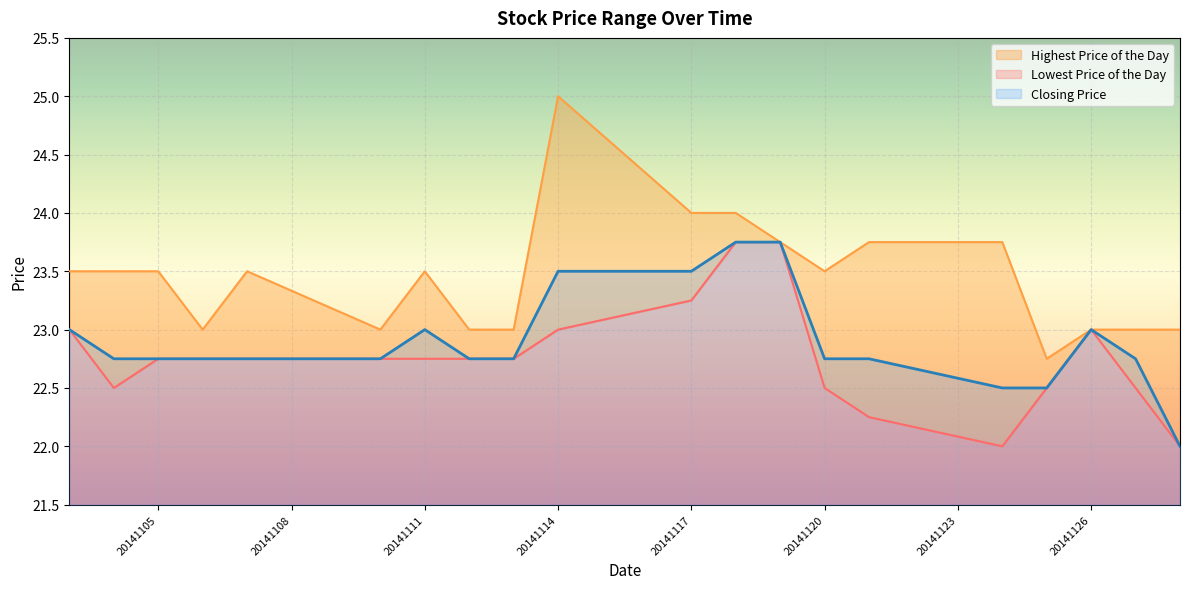

What is the lowest value of the Closing Price series?

22.0